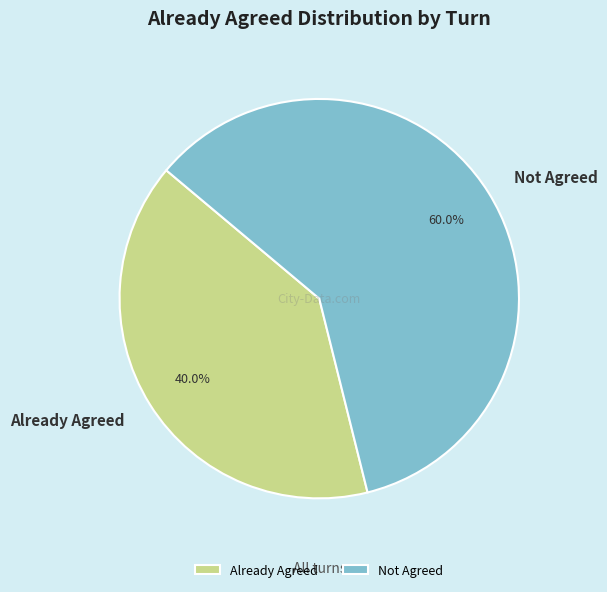

How many segments does this pie chart have?

2